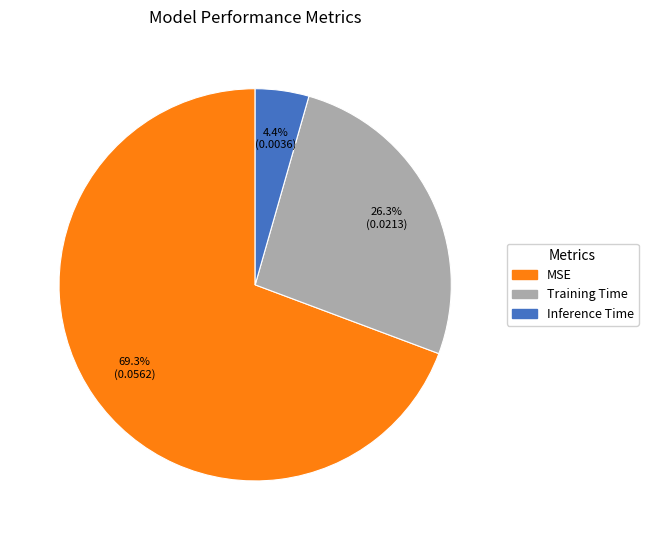

True or false: MSE accounts for 69% of the total.

True